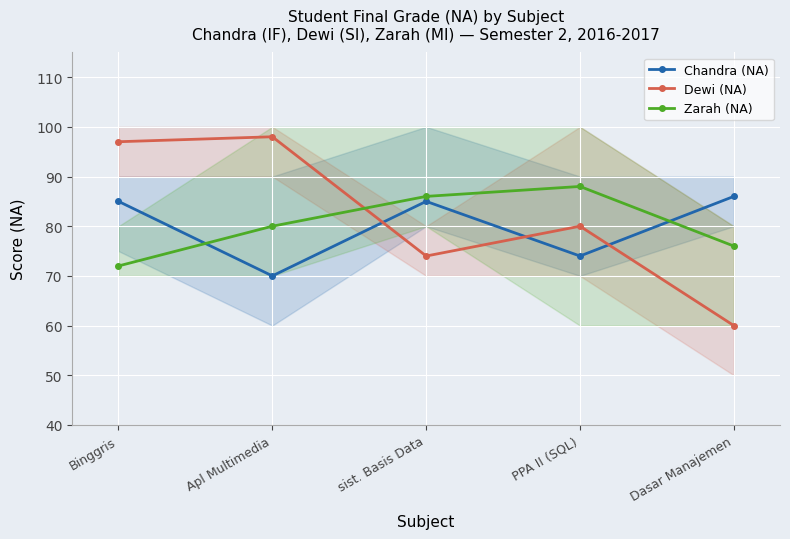

What is the approximate value of Dewi (NA) at Apl Multimedia?

98